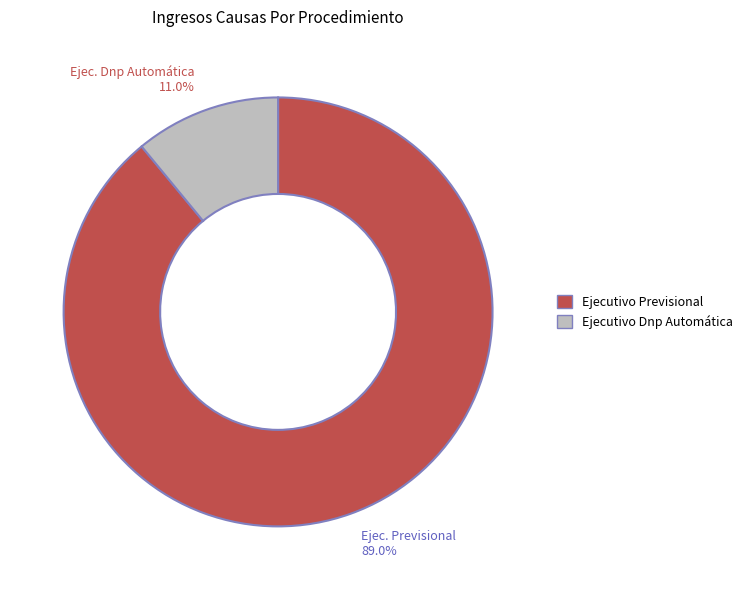

How many slices are in this pie chart?

2